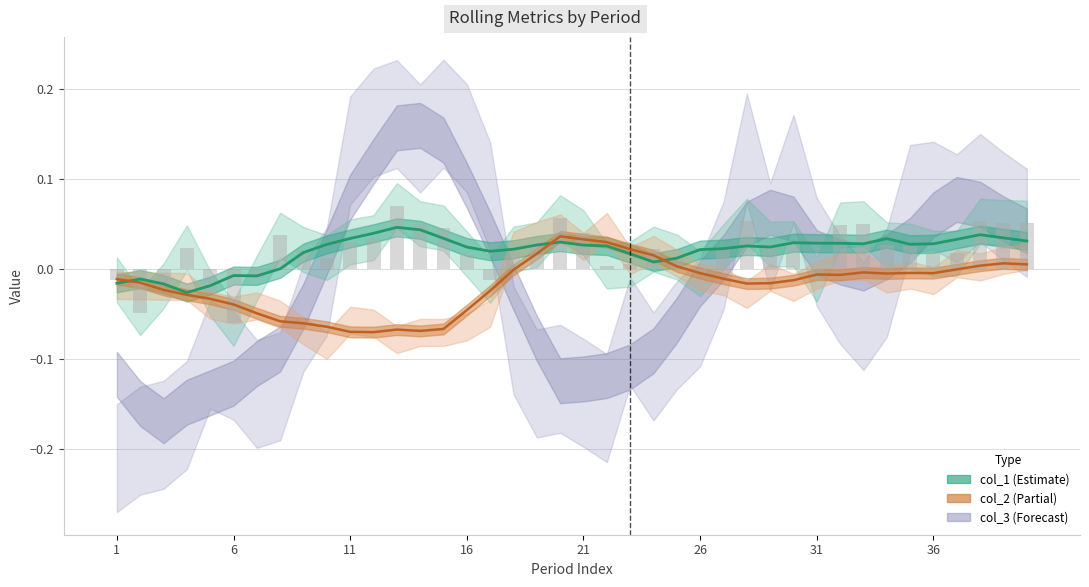

Which series has the largest total across all categories?

col_1 raw